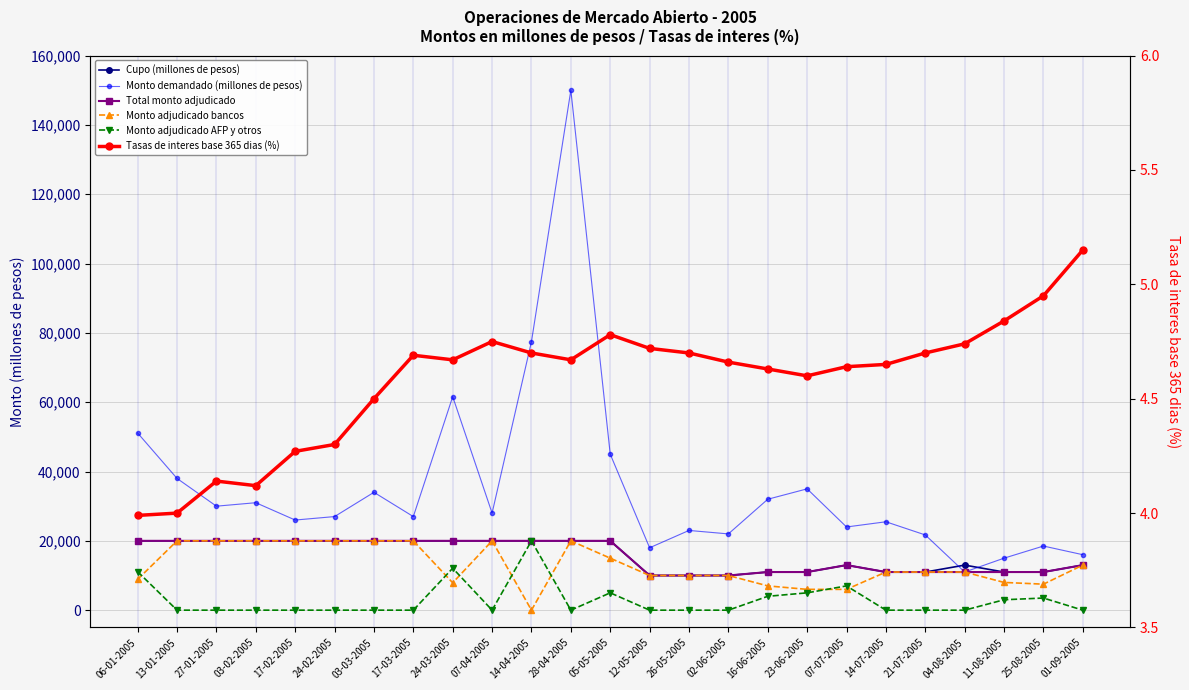

At which category is the sum across all series the highest?

28-04-2005